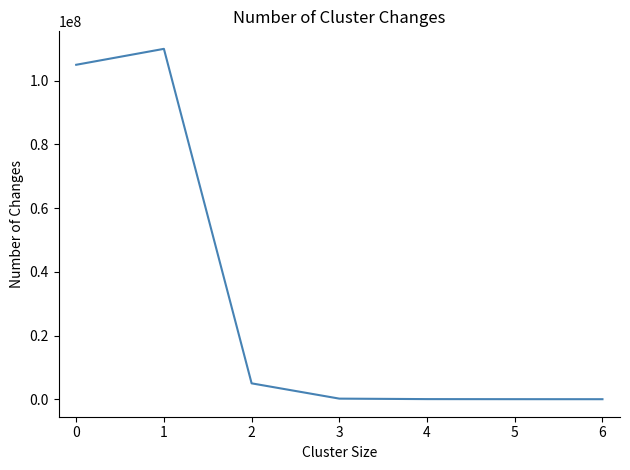

True or false: the data has more than 0 interior local peaks.

True